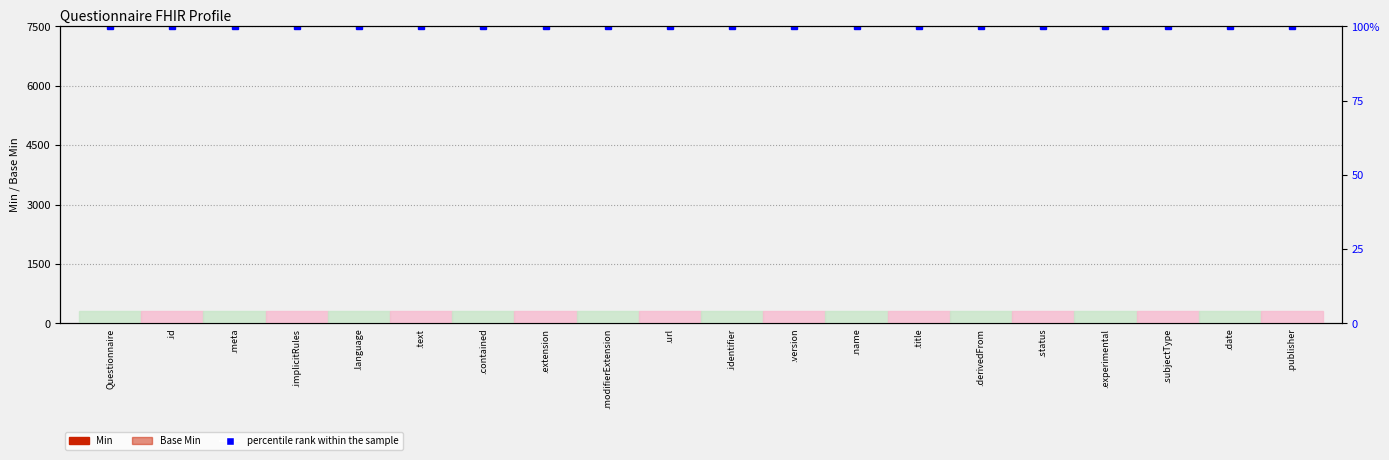

Count the number of data series in this chart.

3